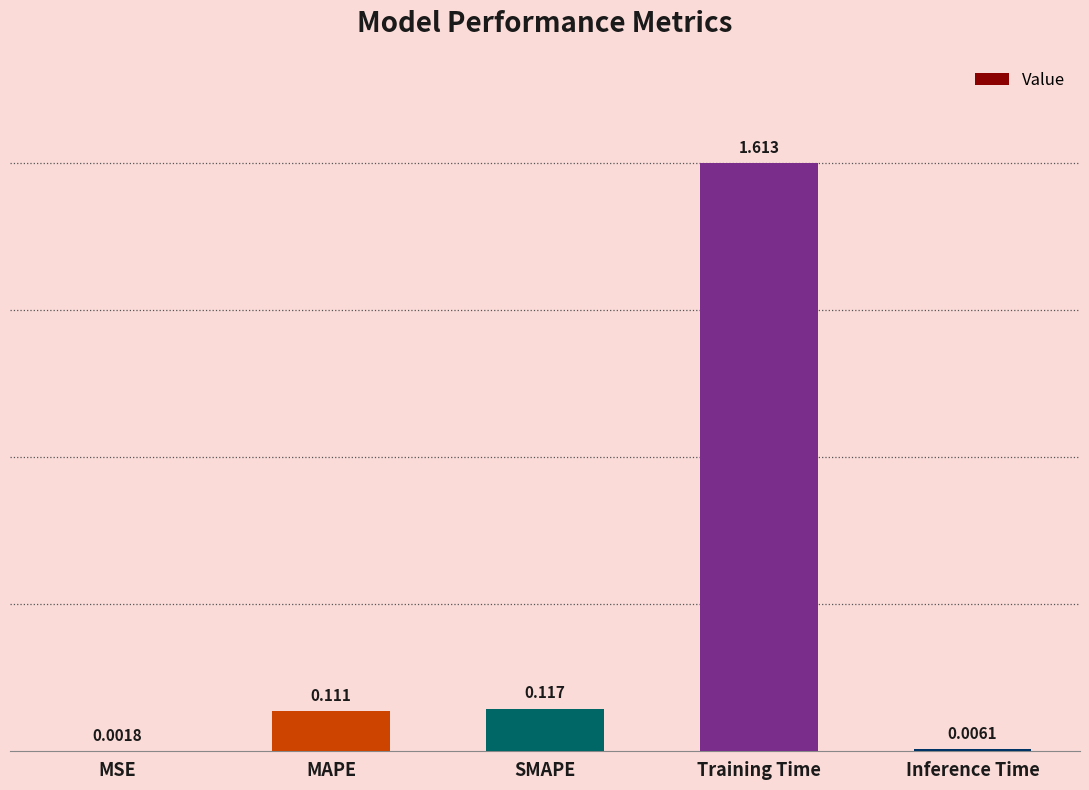

Which has a higher value, MSE or SMAPE?

SMAPE